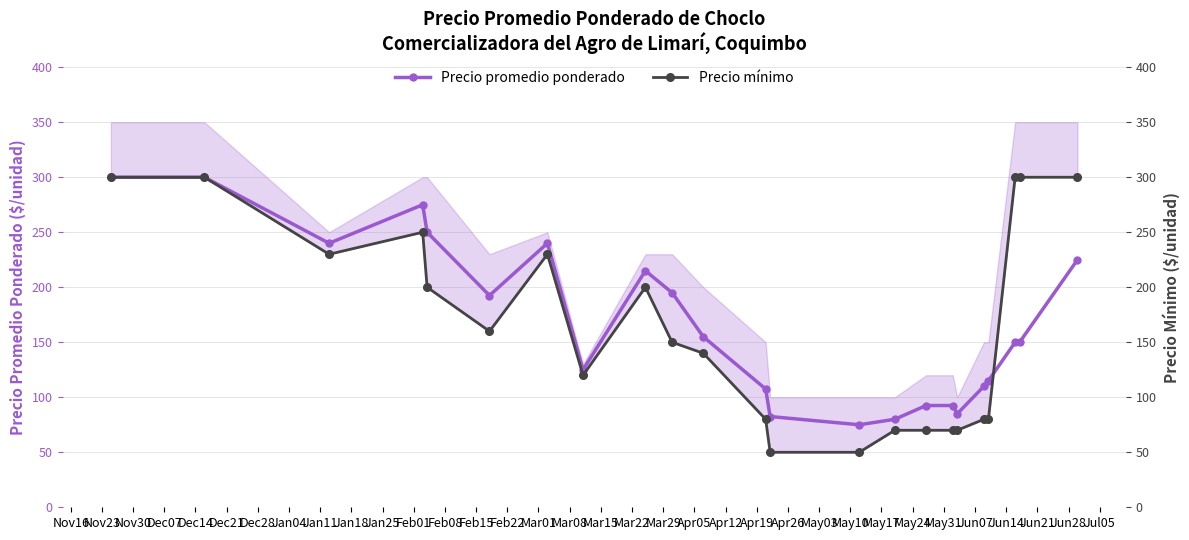

True or false: Precio promedio ponderado has more than 1 interior local peaks.

True